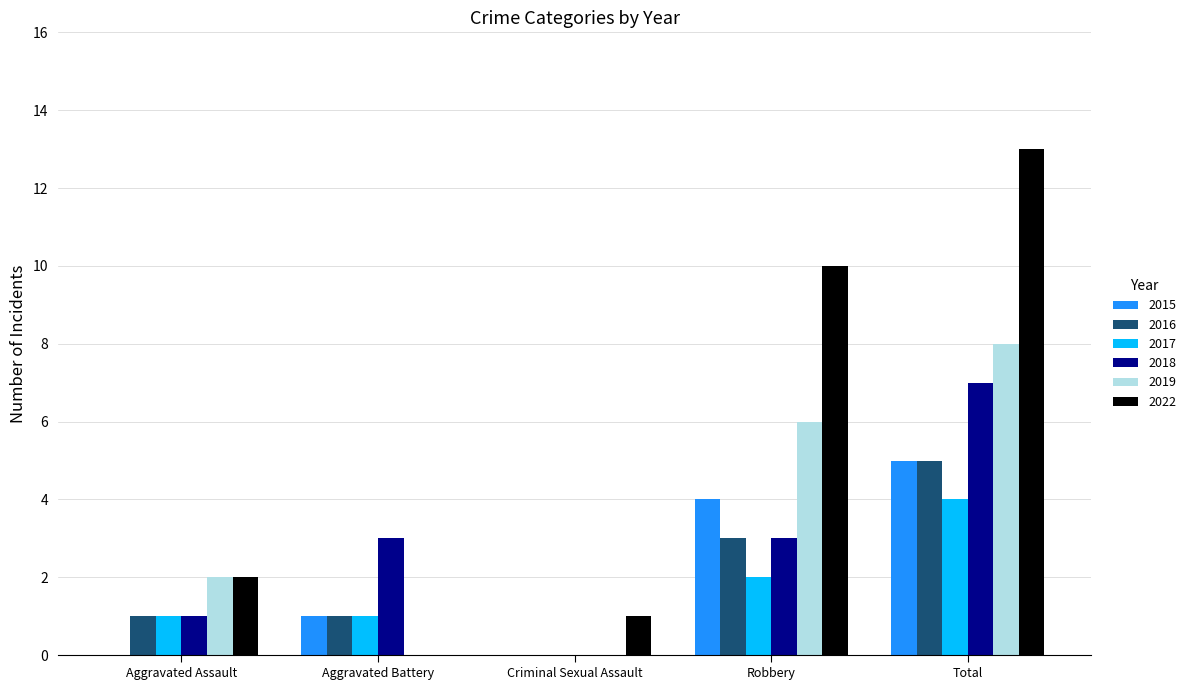

Are the bars horizontal?

No